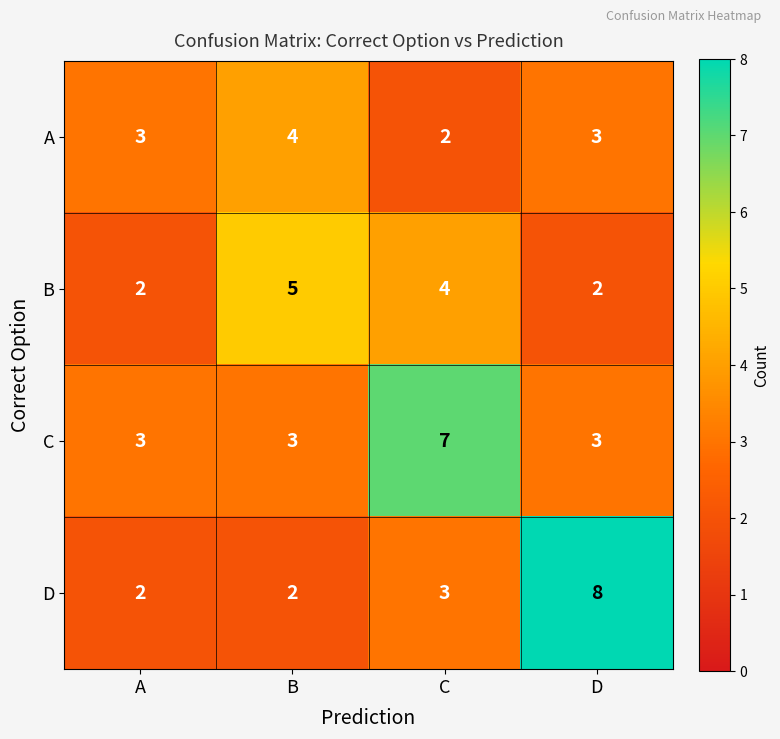

What is the average value of the B series?

3